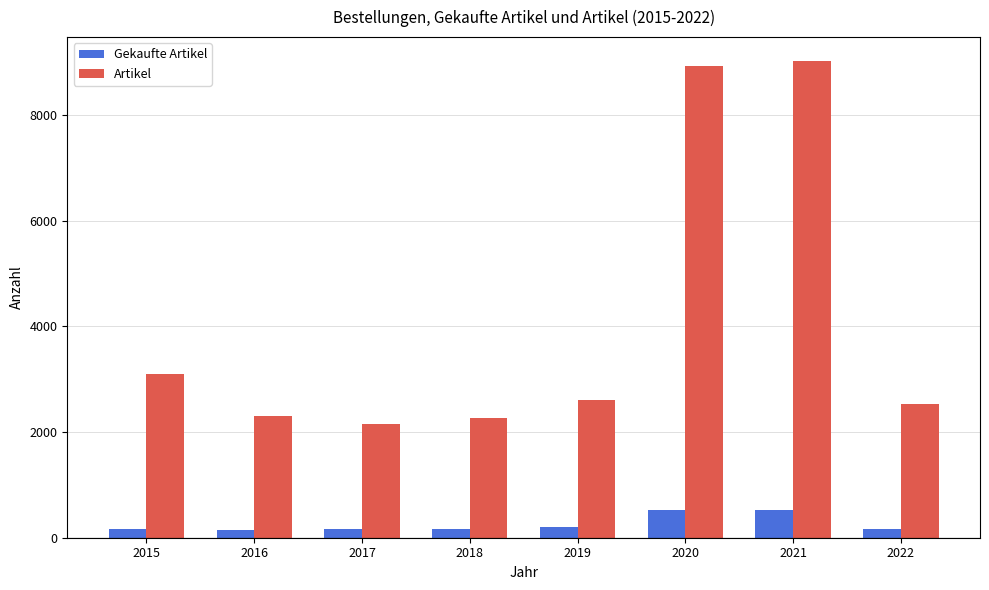

What is the value of the Gekaufte Artikel bar at the 1st from the left?

158